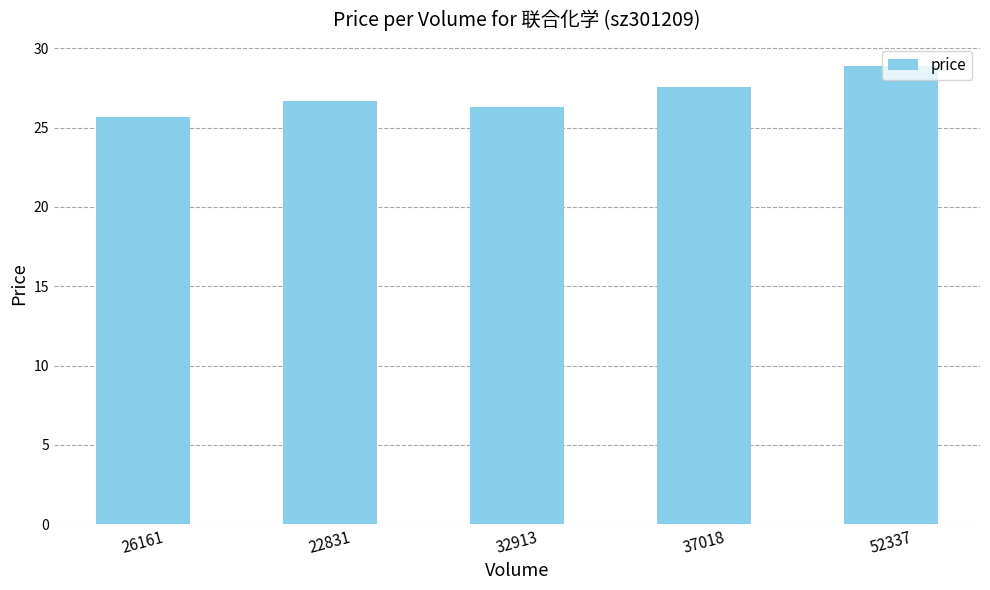

What is the change in value from 22831 to 37018?

+0.9